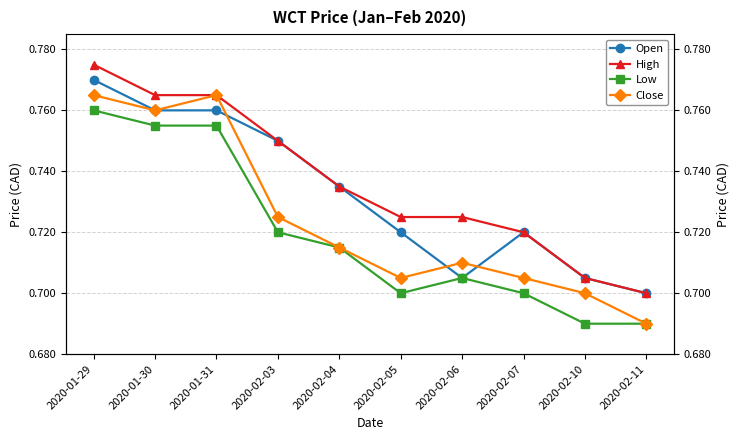

Rank the series by their maximum value, from highest to lowest.

High, Open, Close, Low